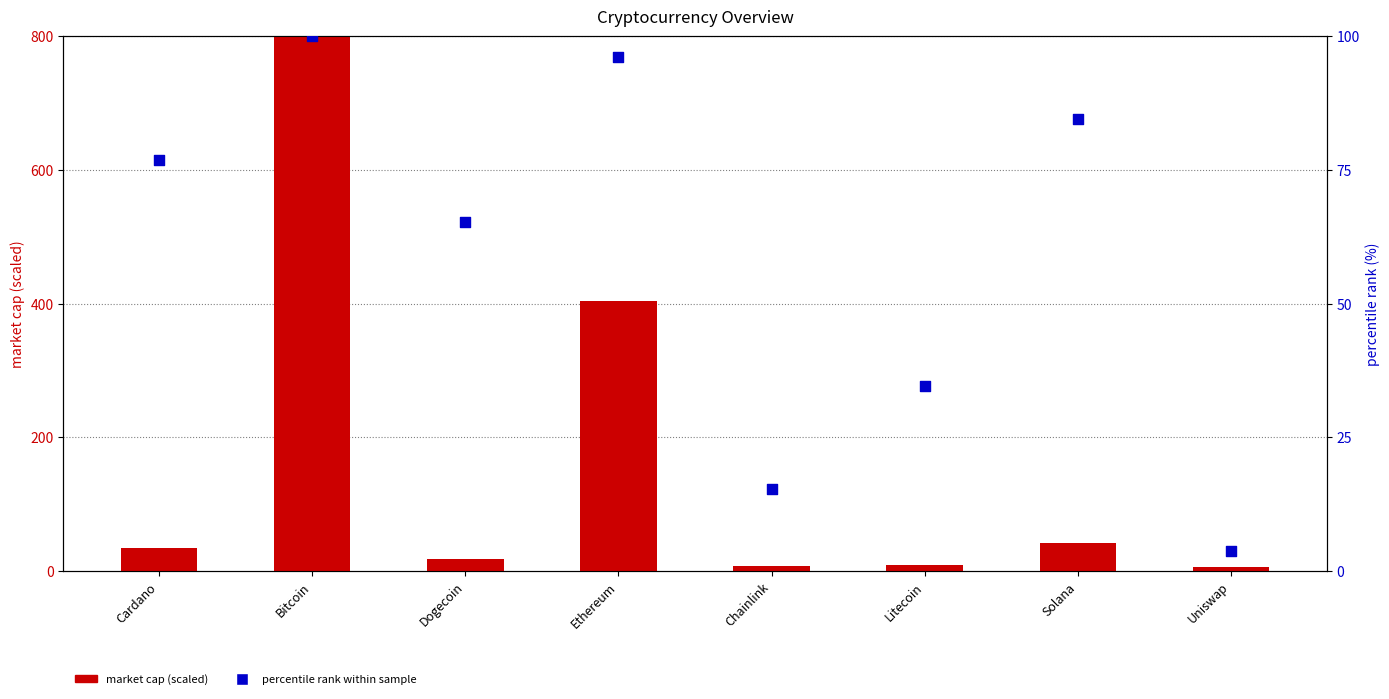

Which series contains the highest Y value?

market cap (scaled)